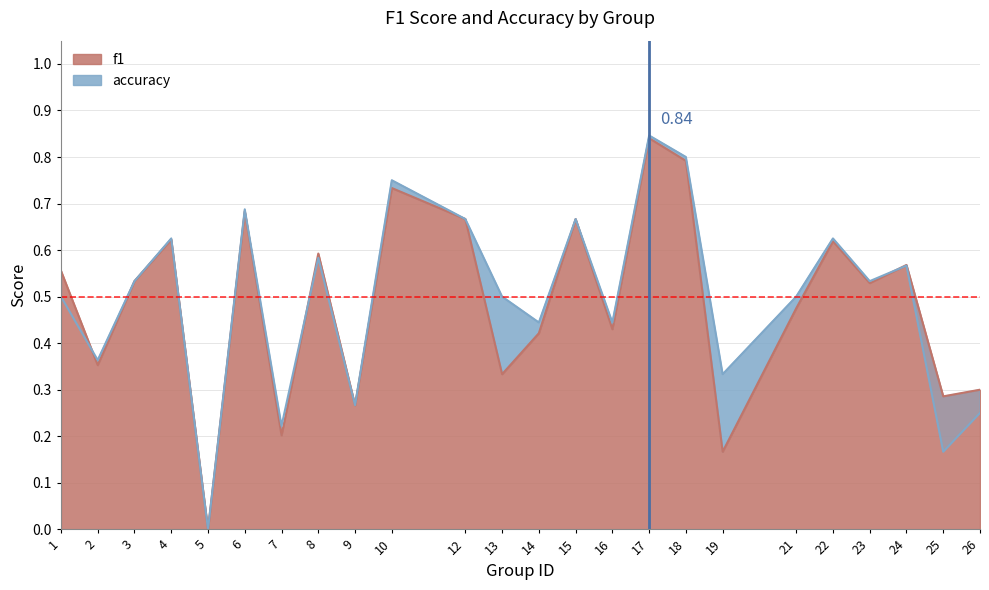

At which label is accuracy closest to 0?

5